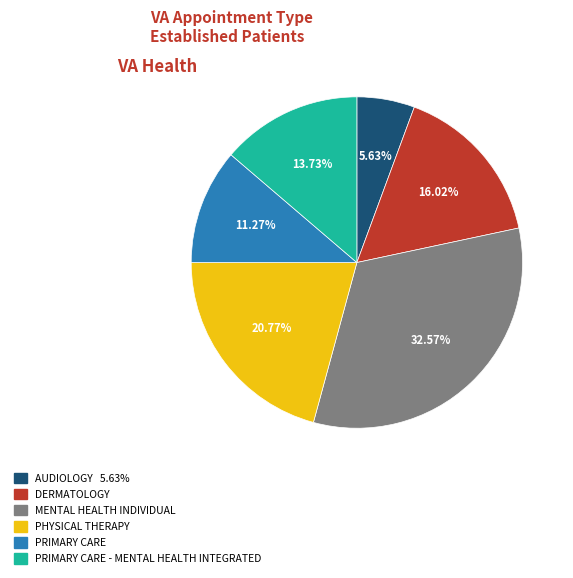

Is there any slice that represents more than half of the pie?

No